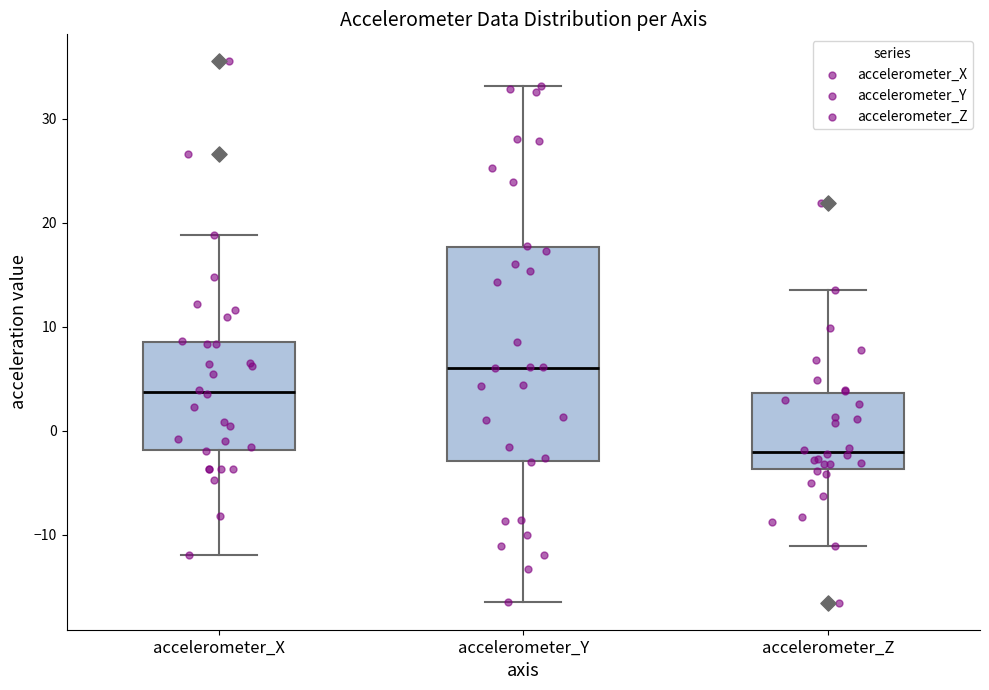

Where does the median line of the box for accelerometer_Z sit on the y-axis? The values are not printed on the chart, so give them approximately, as read against the axis.

-2